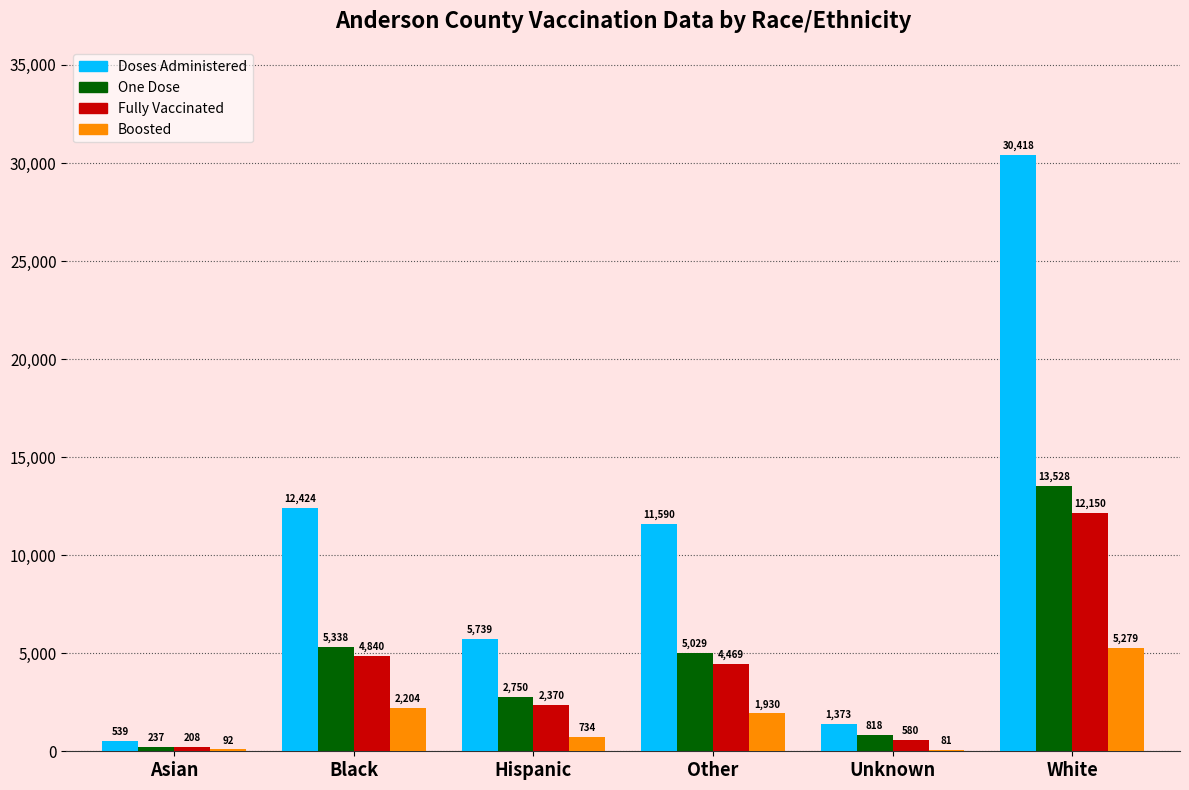

What is the total value across all series at Asian?

1076